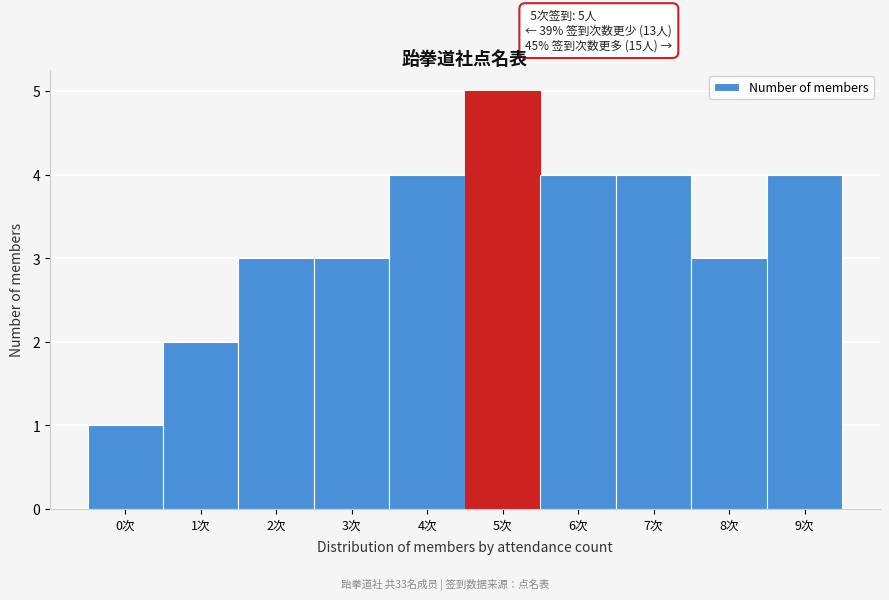

Reading left to right, extract all data points from this chart.

1	2	3	3	4	5	4	4	3	4